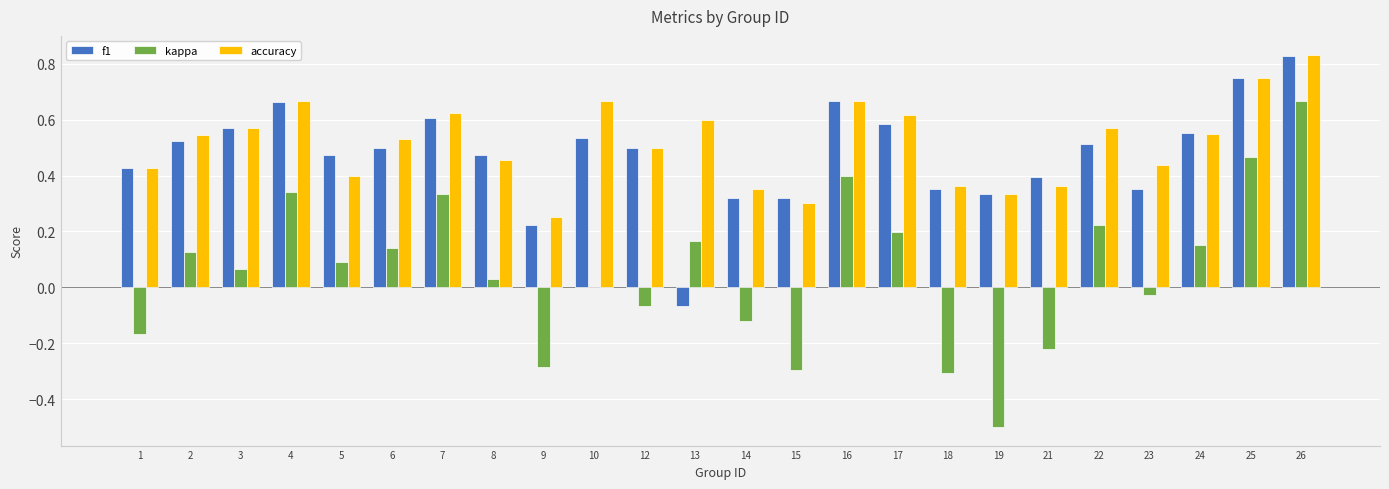

Between 7 and 25, which series saw the biggest shift?

f1